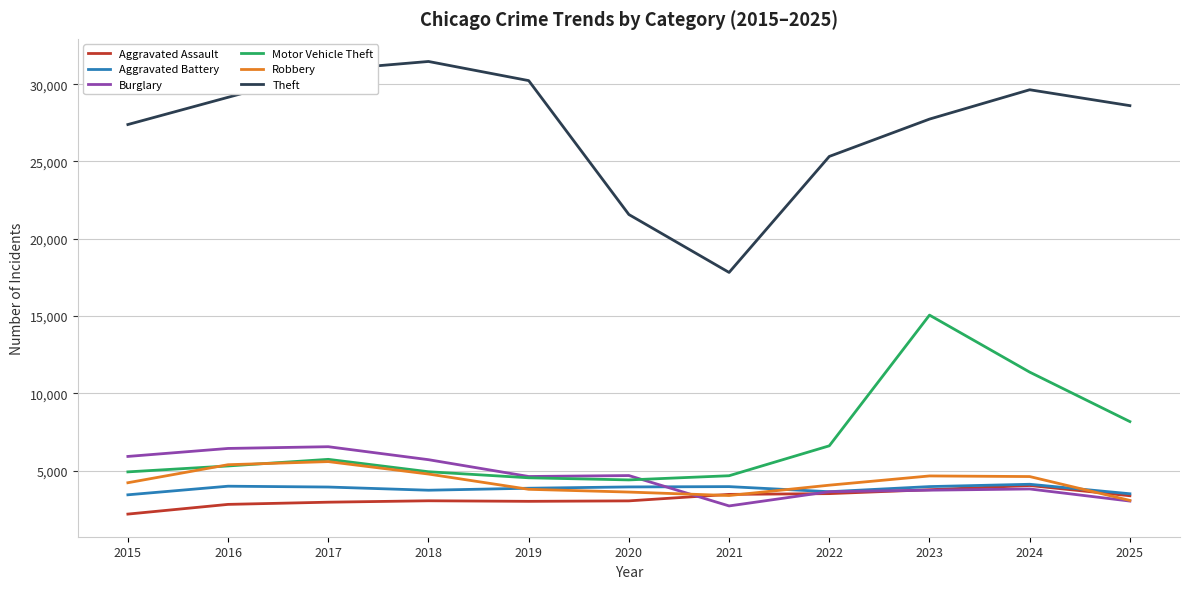

What is the lowest value of the Robbery series?

3076